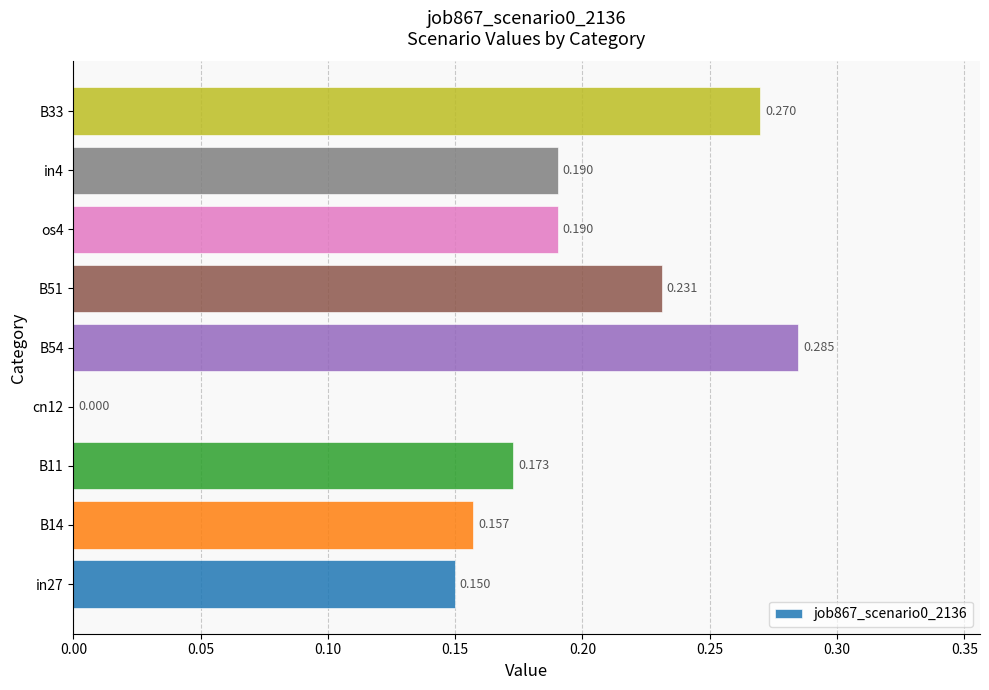

How many distinct data groups are displayed?

1